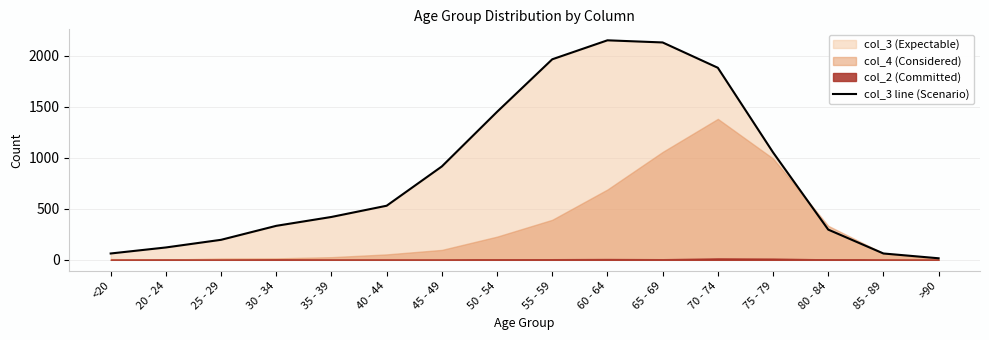

List the labels in order of value, largest first.

60 - 64, 65 - 69, 55 - 59, 70 - 74, 50 - 54, 75 - 79, 45 - 49, 40 - 44, 35 - 39, 30 - 34, 80 - 84, 25 - 29, 20 - 24, <20, 85 - 89, >90